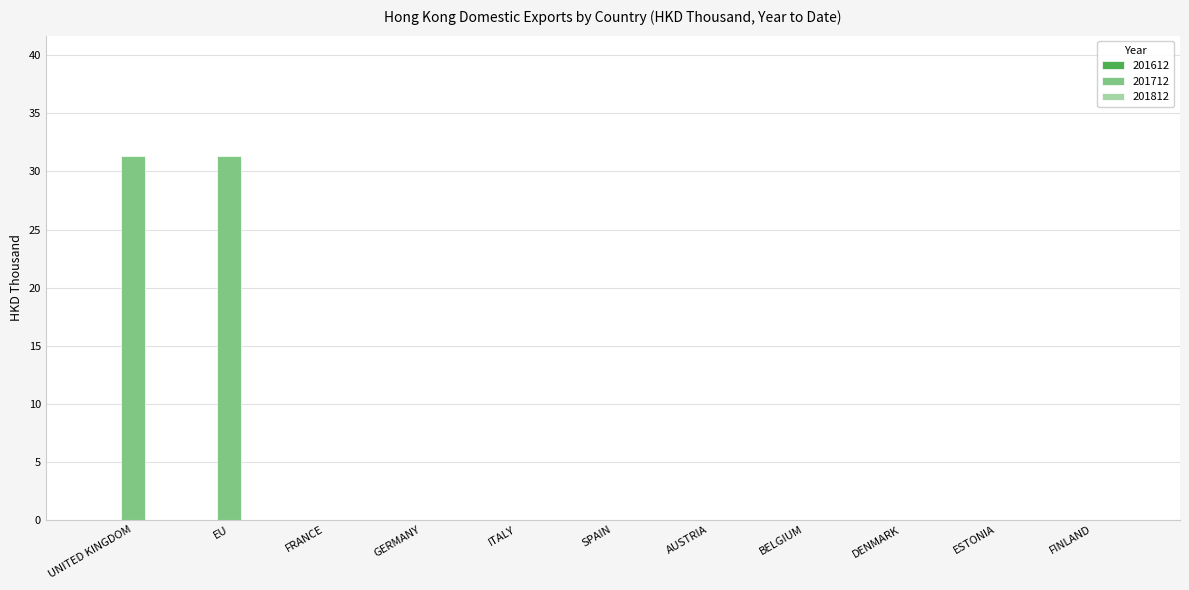

The value at EU is 55.5. True or false?

False